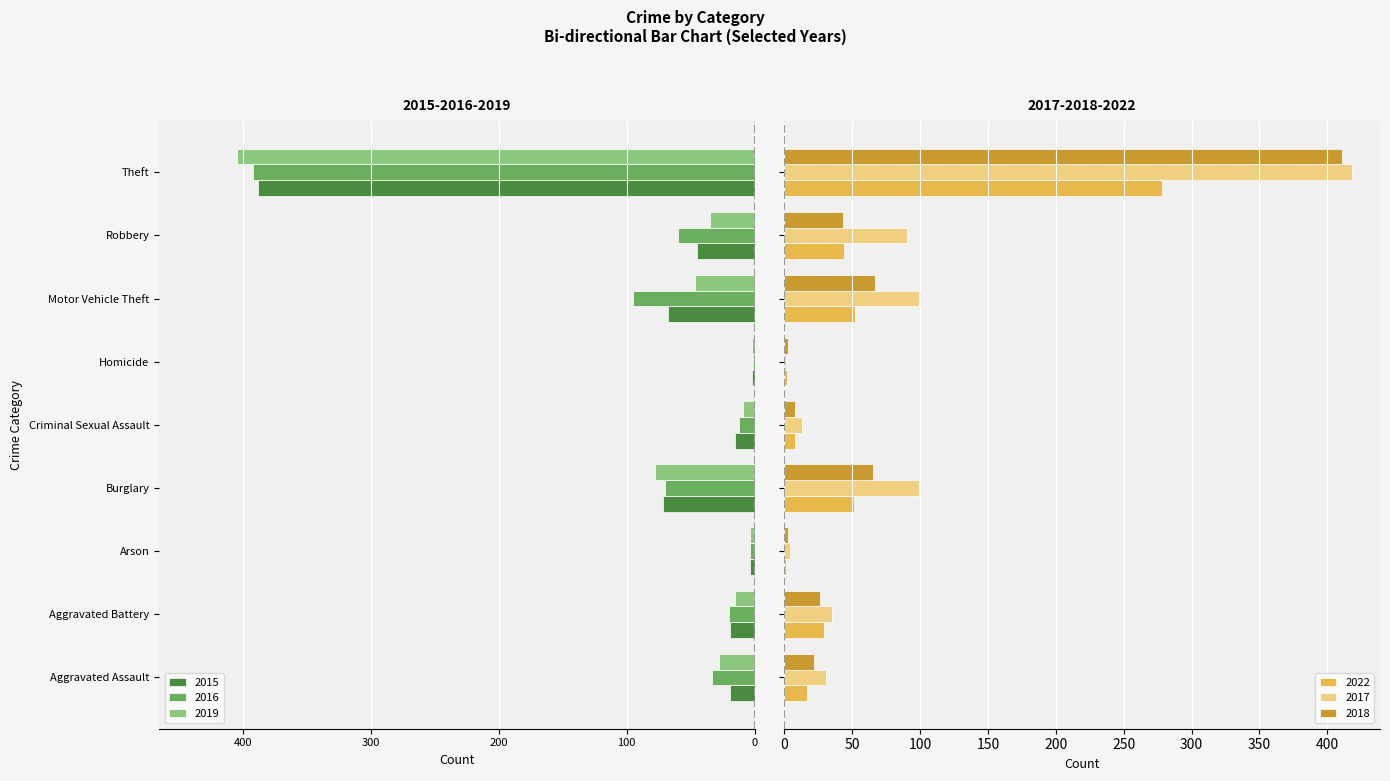

What is the value of the 2017 bar at the 9th from the left?

418